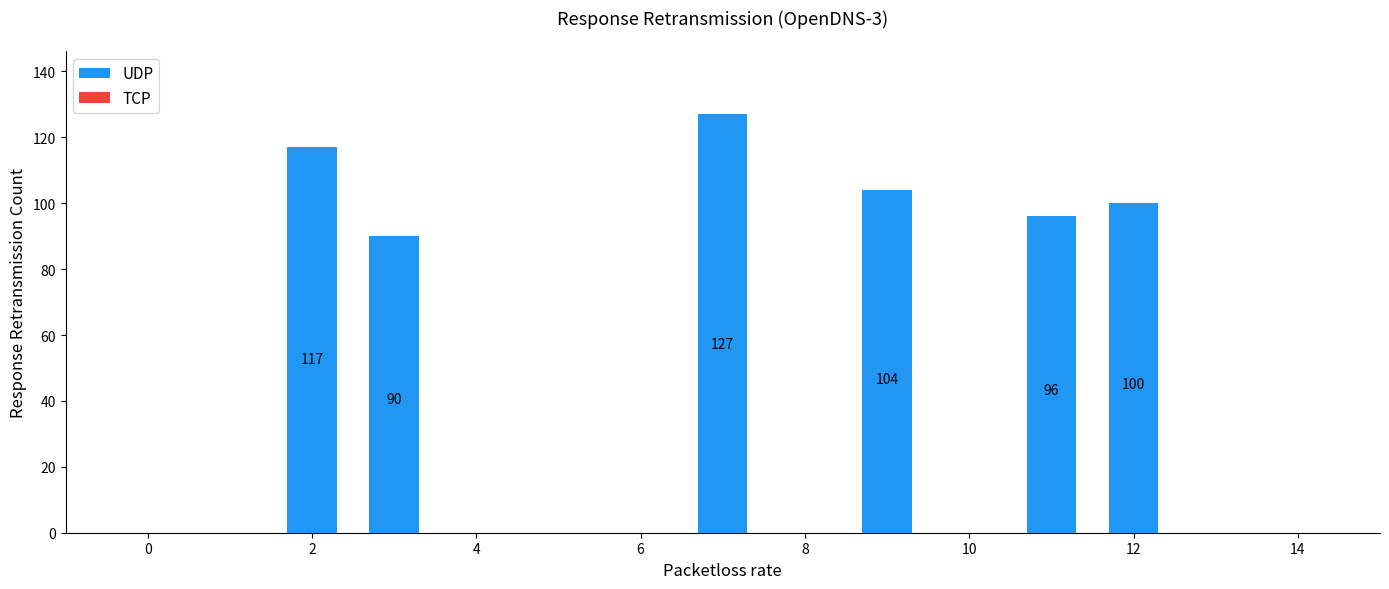

What is the sum of all values?

634